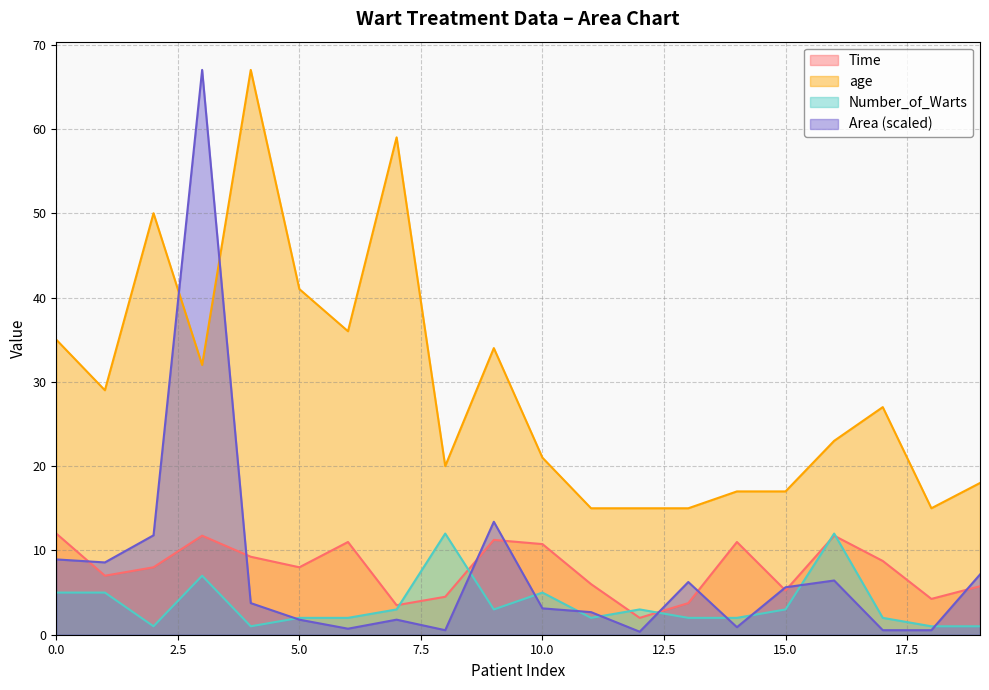

Rank the series at 9 from highest to lowest value.

age, Area, Time, Number_of_Warts